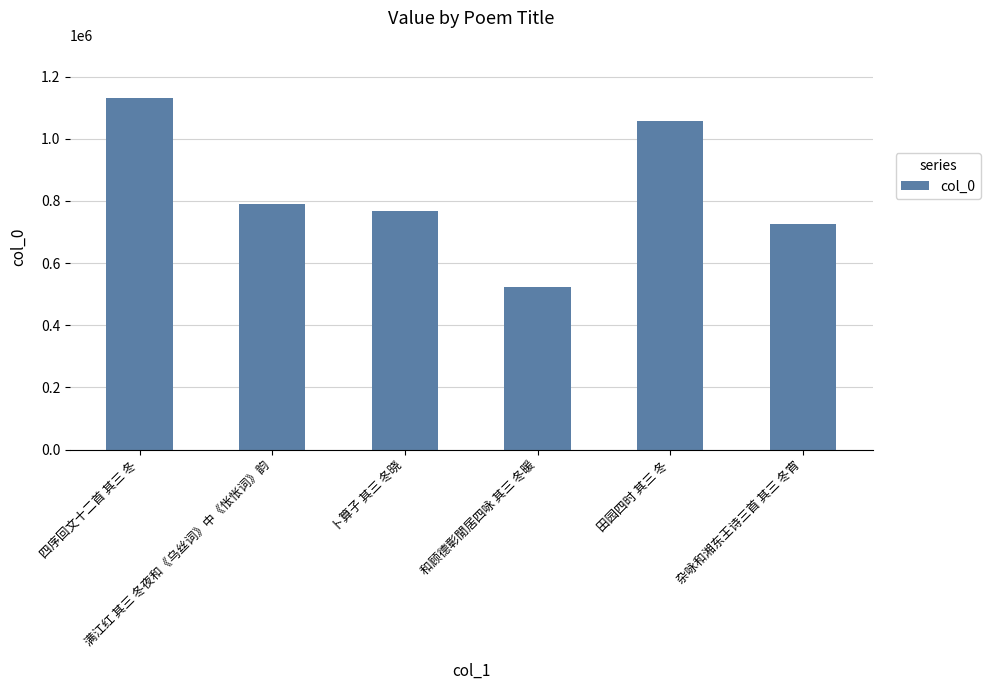

What is the label of the 1st bar from the left?

四序回文十二首 其三 冬